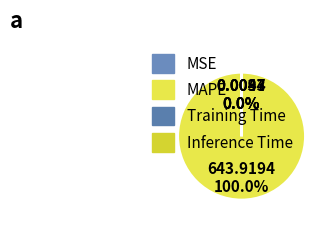

Is the sum of MAPE and Inference Time greater than half?

Yes